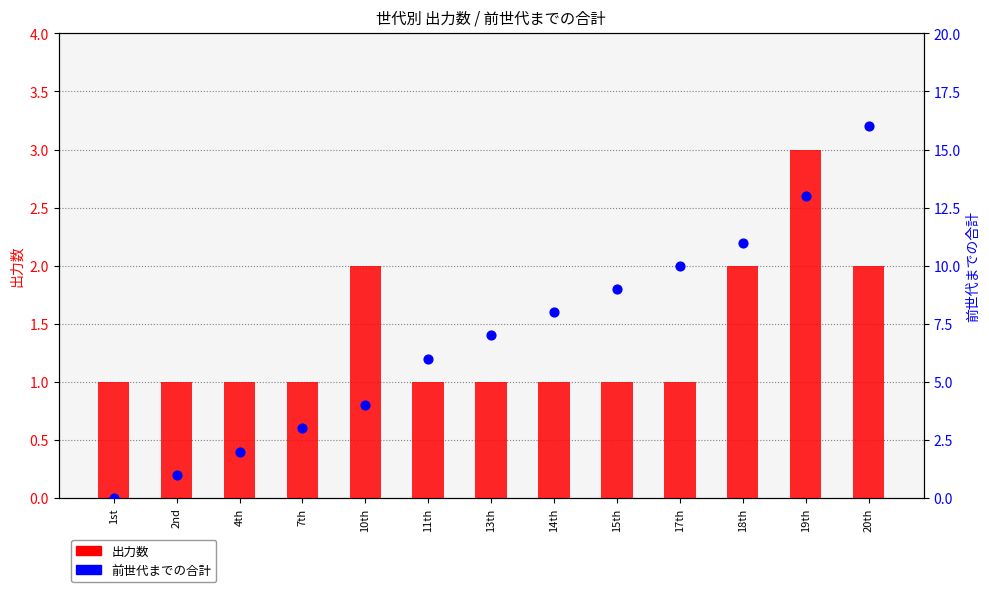

Is the value of 出力数 at 11th greater than the value of 前世代までの合計 at 1st?

Yes